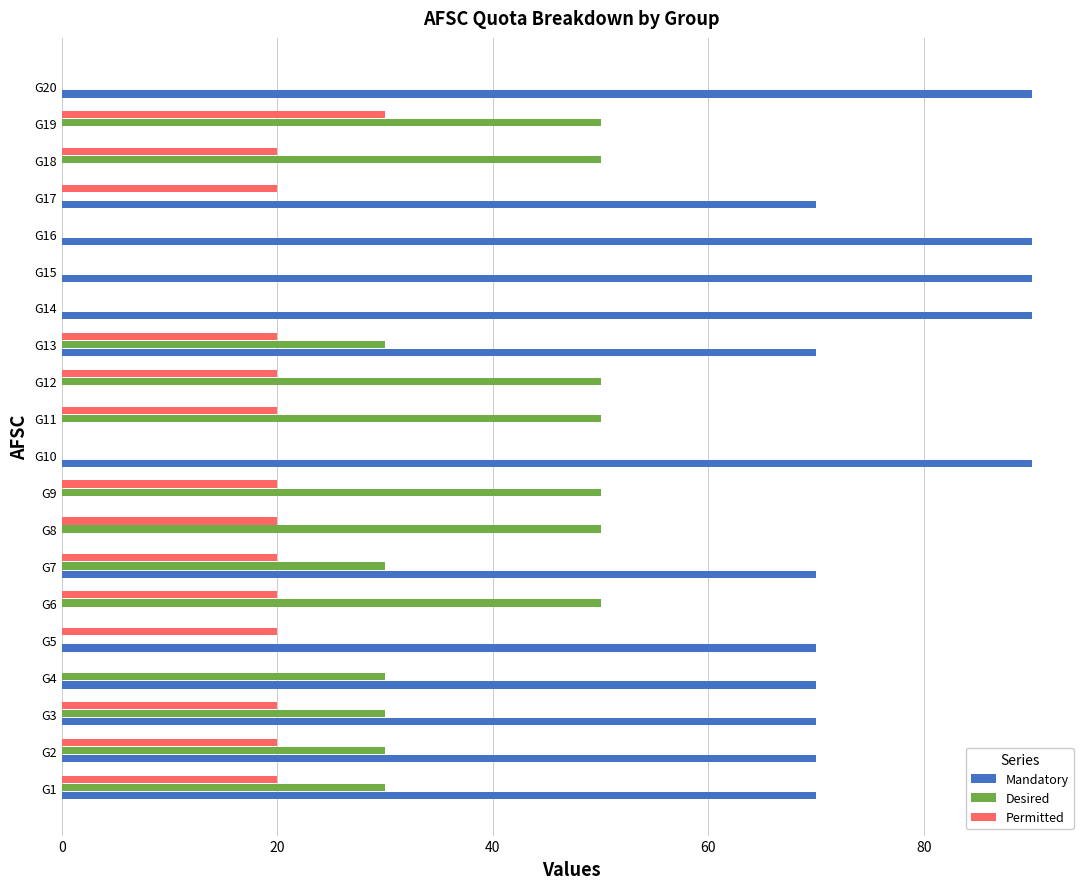

Which series has the largest total across all categories?

Mandatory